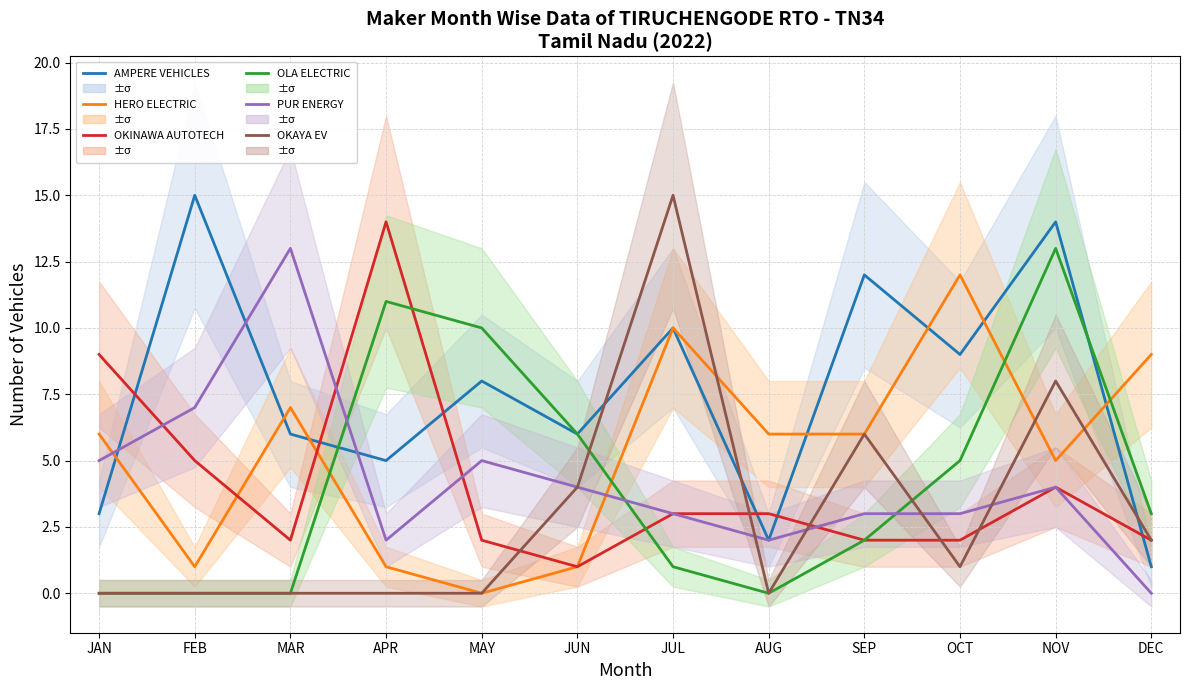

What is the highest value of the AMPERE VEHICLES series?

15